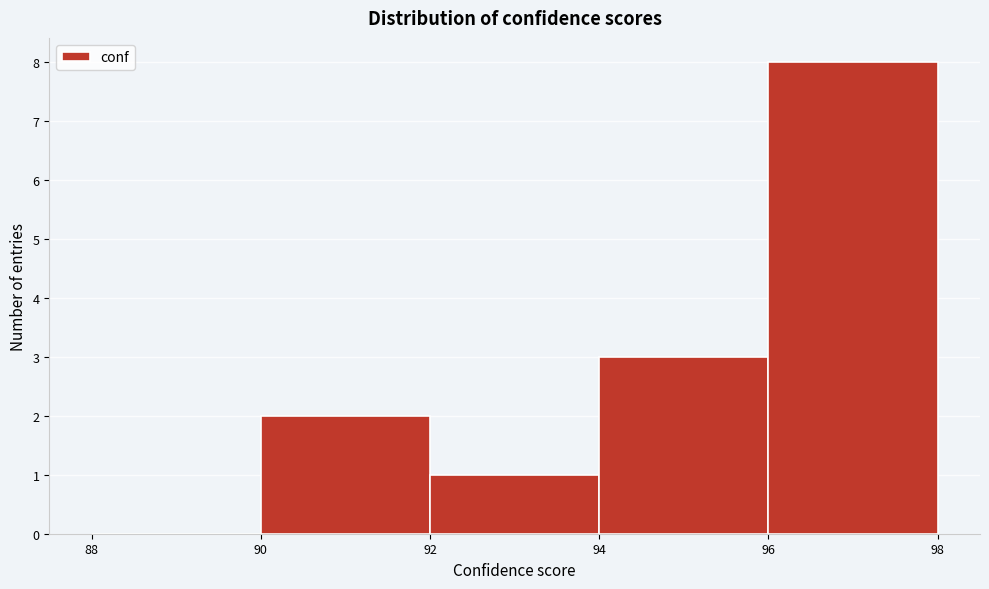

Which range on the x-axis has the tallest bar?

96 to 98